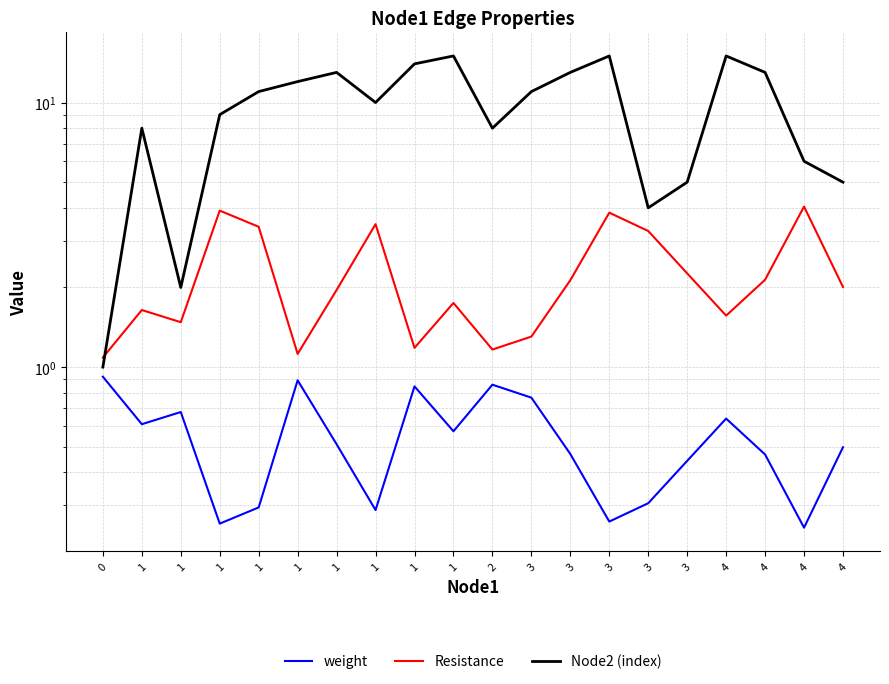

List the series in order of their overall mean, lowest first.

weight, Resistance, Node2 (index)